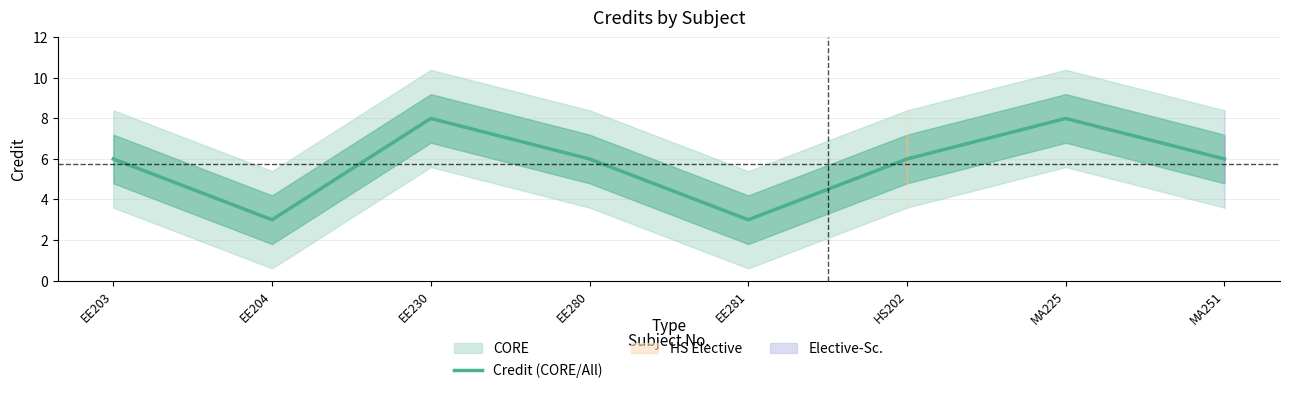

List the labels in order of value, largest first.

EE230, MA225, EE203, EE280, HS202, MA251, EE204, EE281